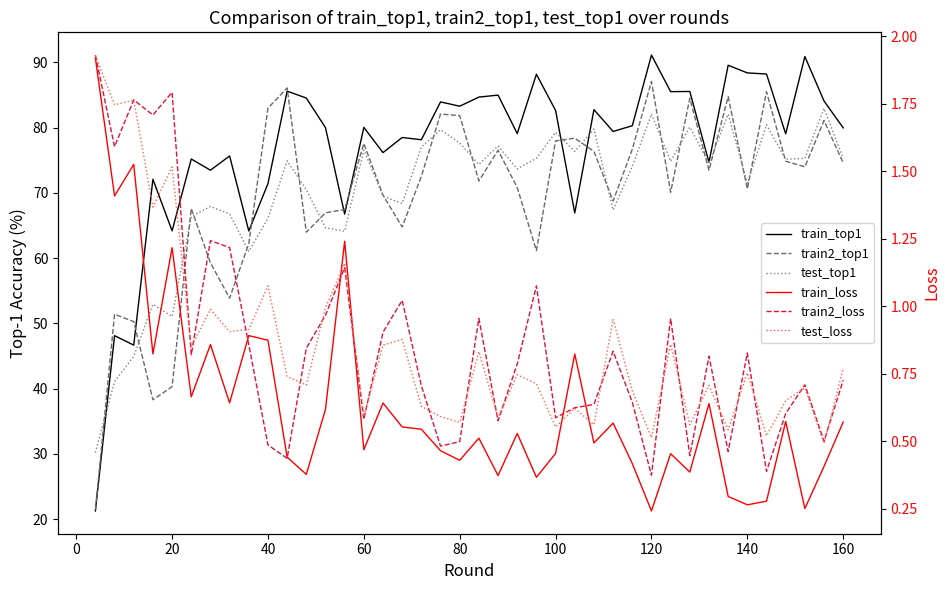

How many lines are shown in the chart?

6